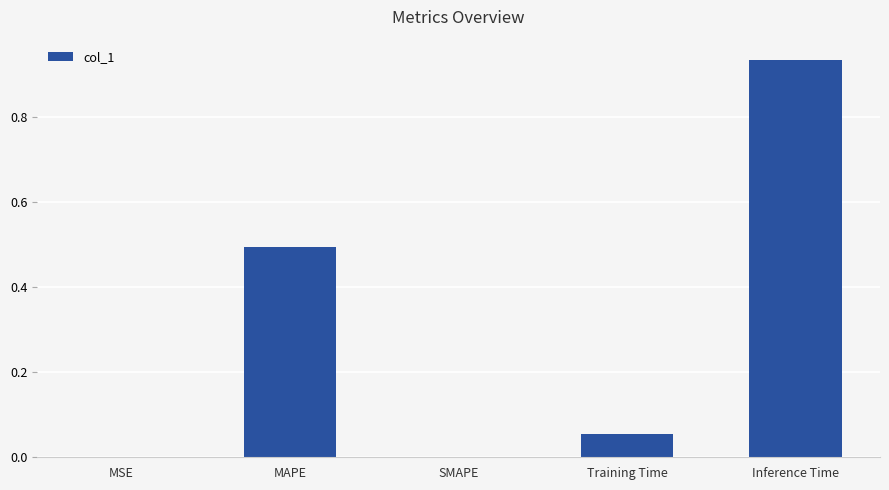

What is the sum of the values at Inference Time and Training Time?

1.0